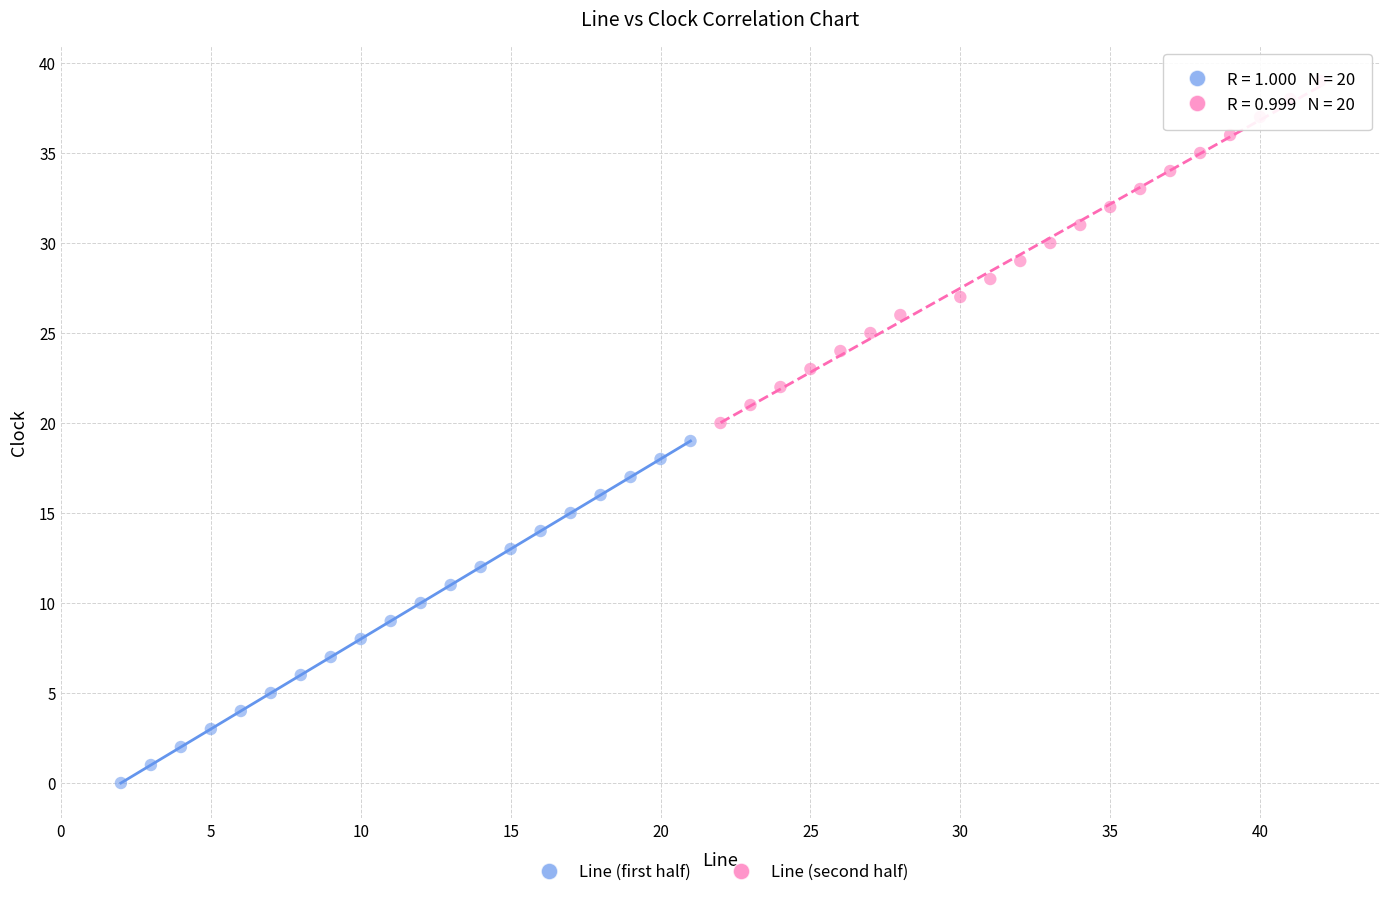

Which series reaches the maximum Y coordinate?

Line (second half)